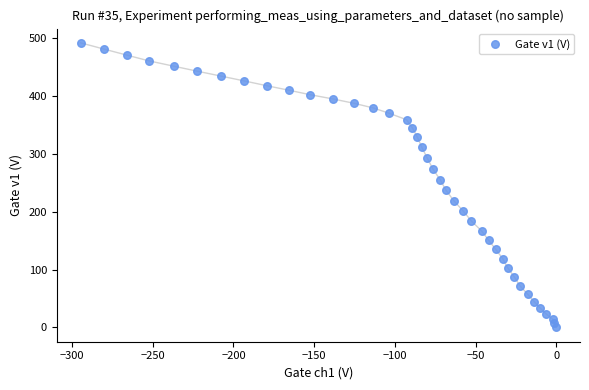

What is the range of Y values (max minus min)?

491.5